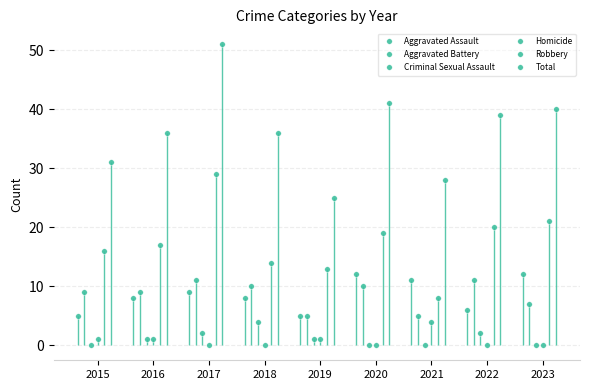

What is the difference between the maximum and minimum values in the Criminal Sexual Assault series?

4